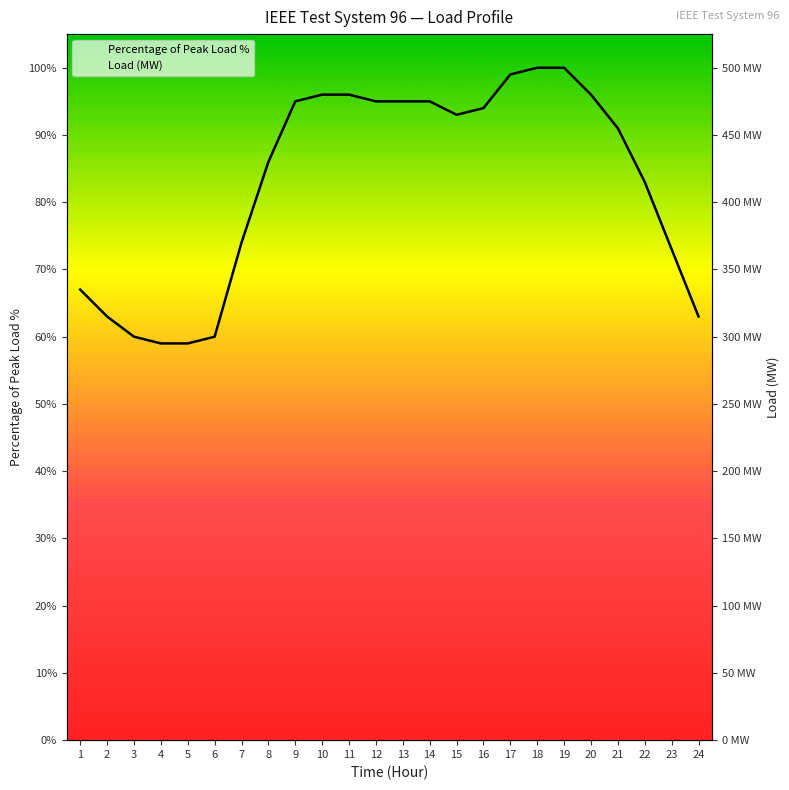

What are all the series names shown in the legend?

Percentage of Peak Load %, Load (MW)